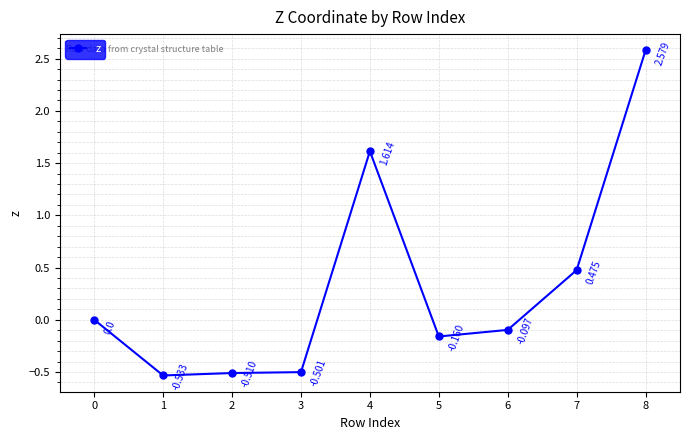

The chart shows a value of -0.5 at 1. True or false?

True